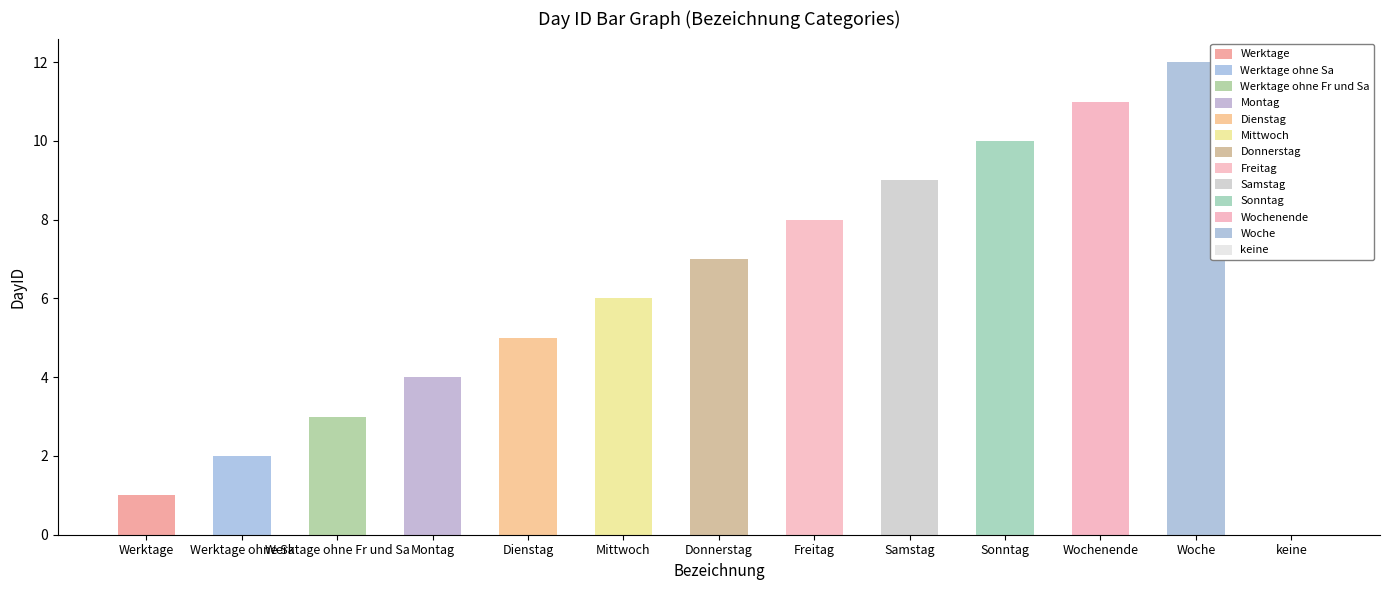

Reading right to left, extract all data points from this chart.

0	12	11	10	9	8	7	6	5	4	3	2	1